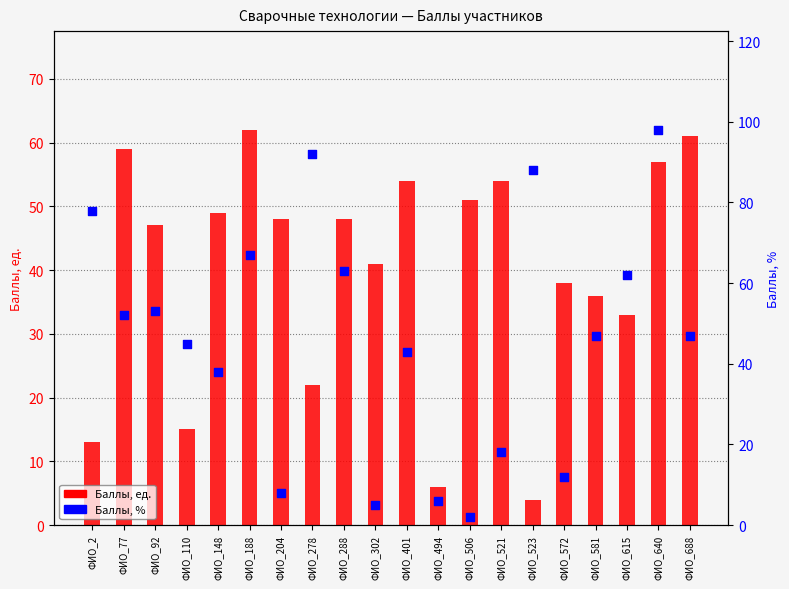

Which series has the largest Y range (max minus min)?

Баллы, %